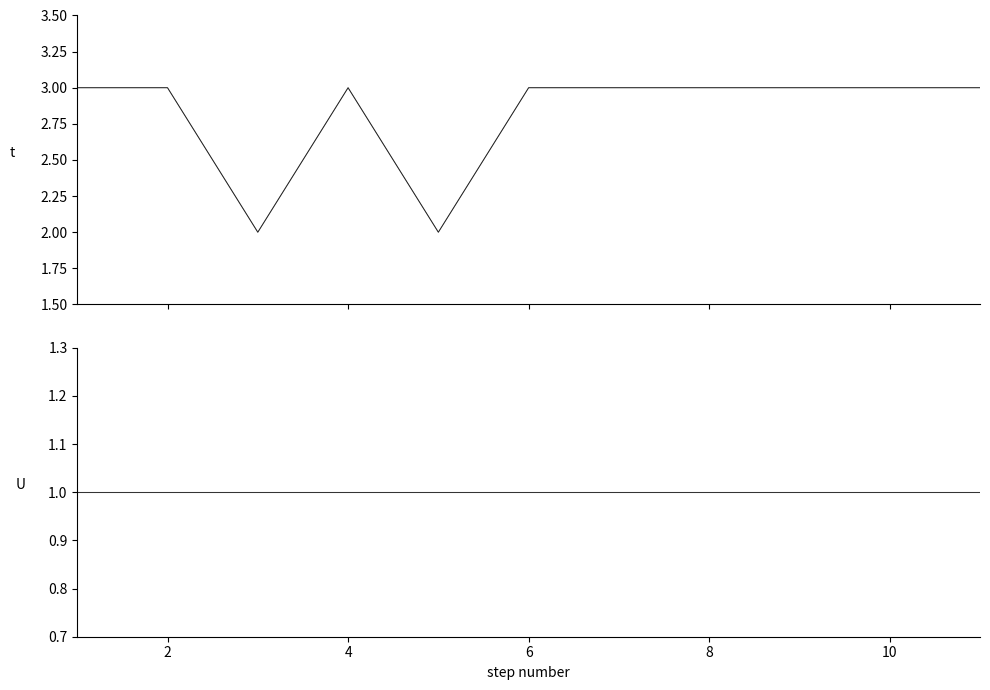

True or false: t has more than 2 interior local peaks.

False